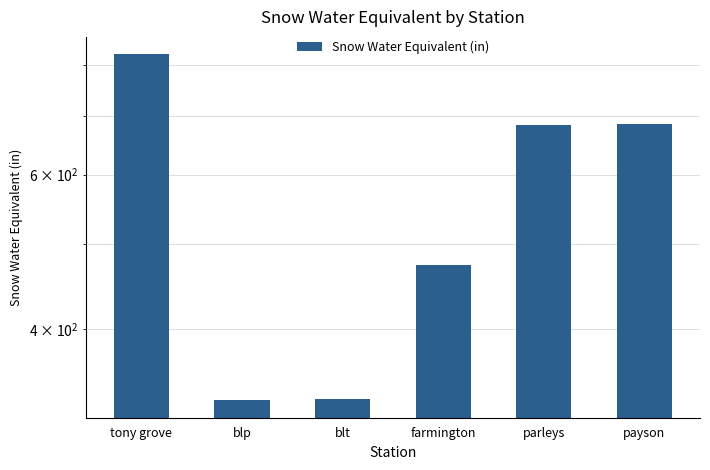

What is the value of the 1st bar from the left?

823